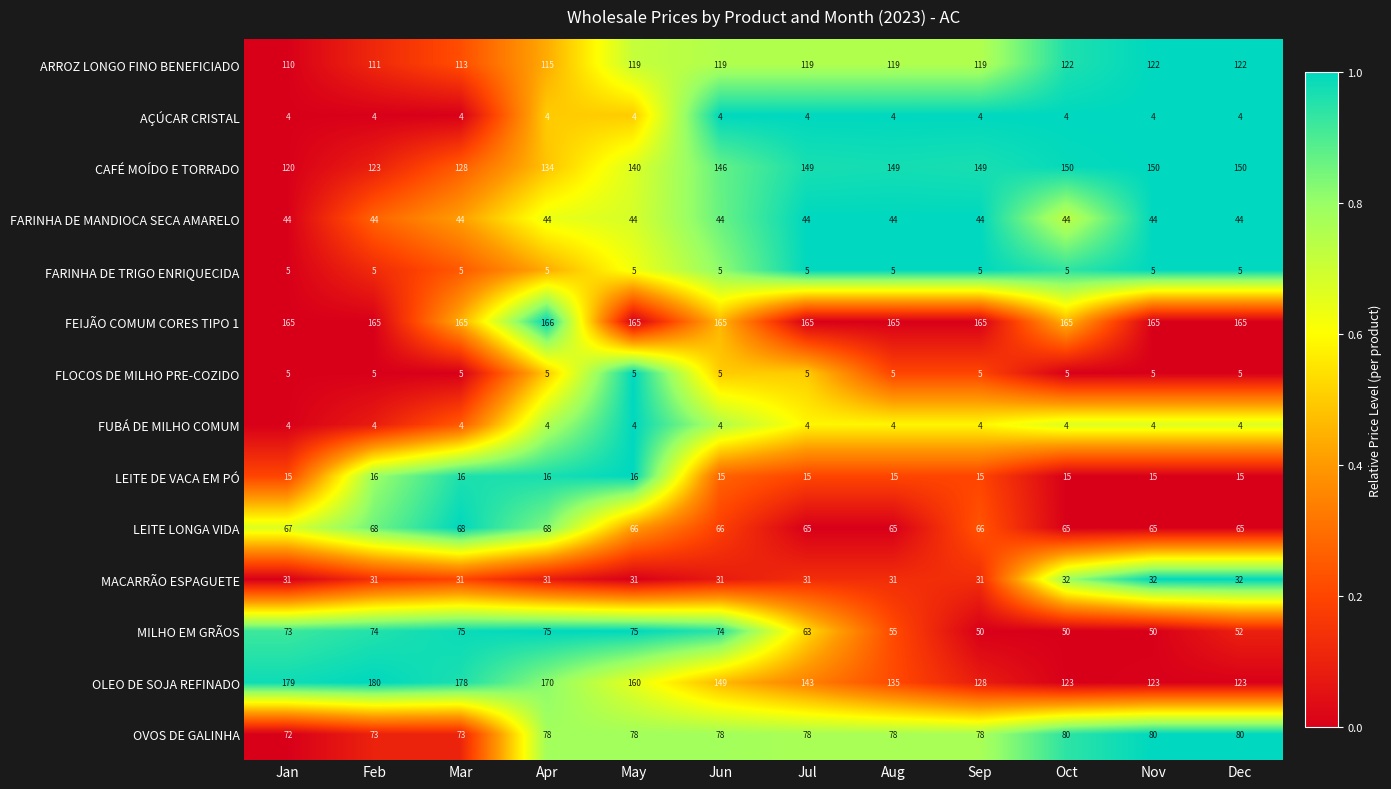

The ARROZ LONGO FINO BENEFICIADO series shows 152 at Apr. True or false?

False